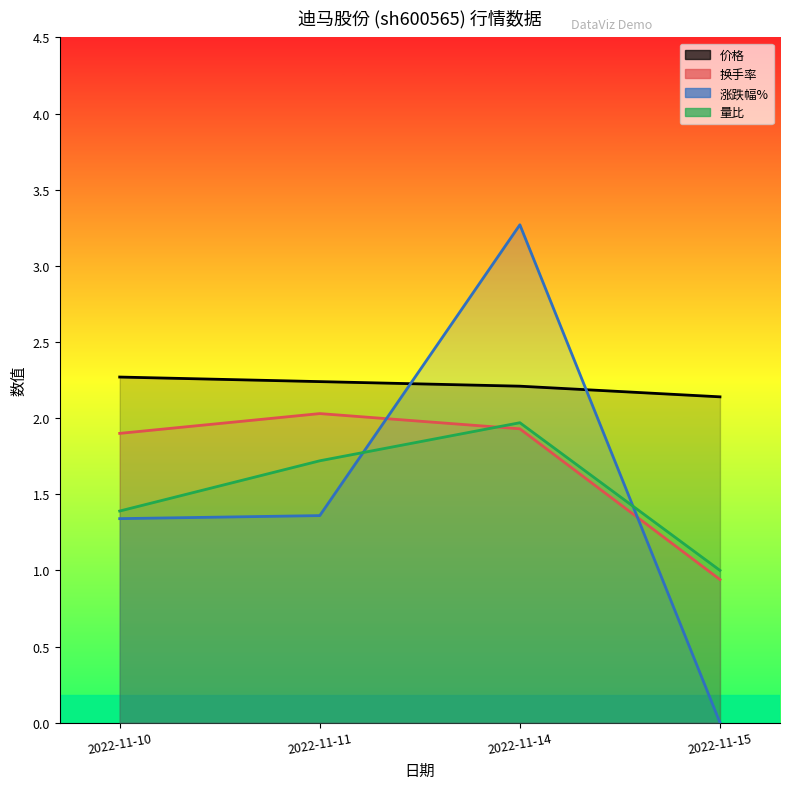

What value does the data have at 2022-11-11?

2.2